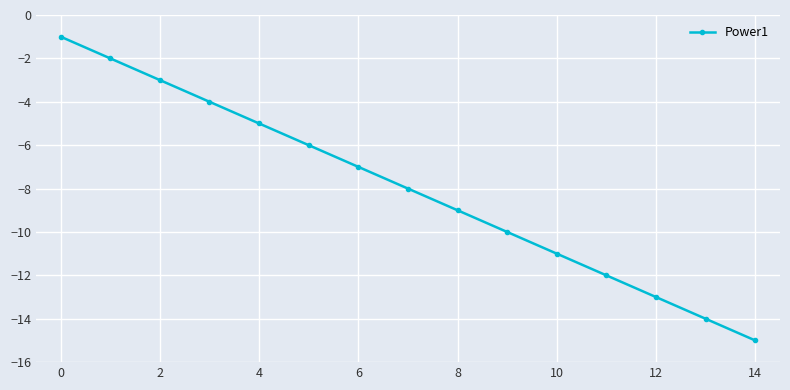

What is the greatest value displayed?

-1